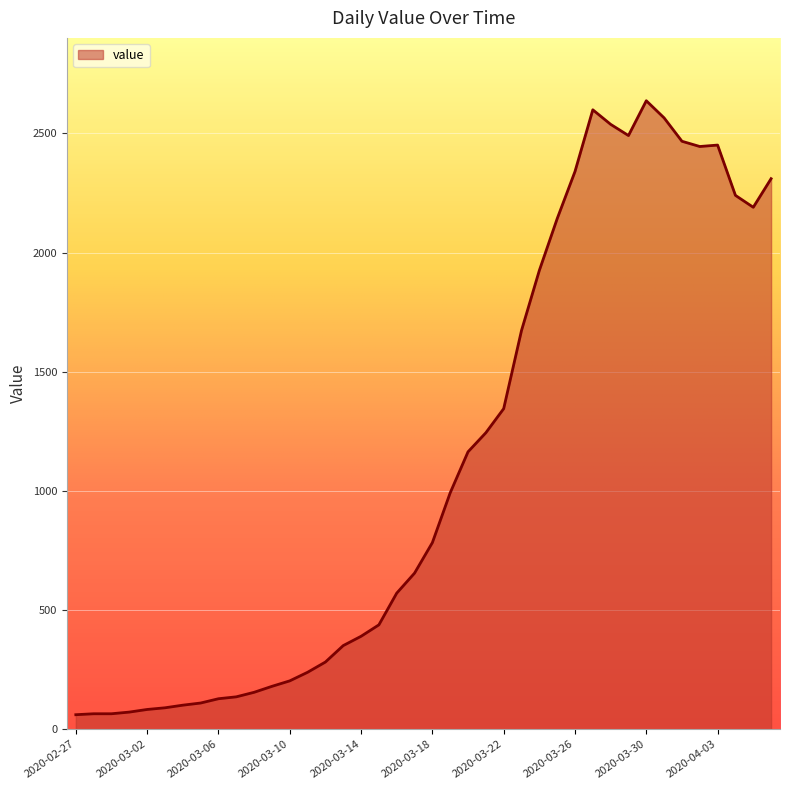

What is the greatest value displayed?

2637